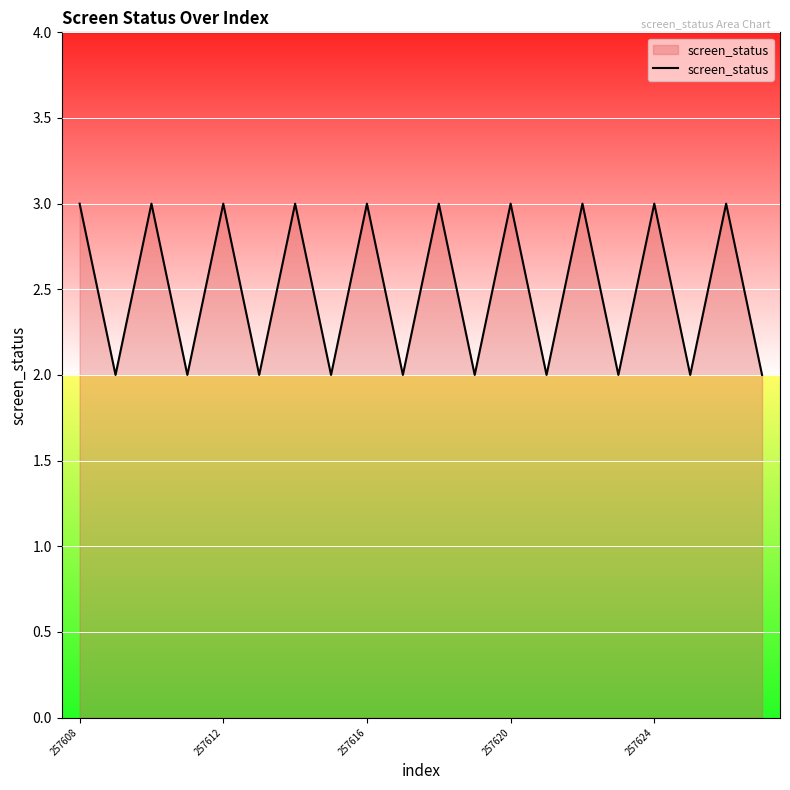

What is the maximum value shown in the chart?

3